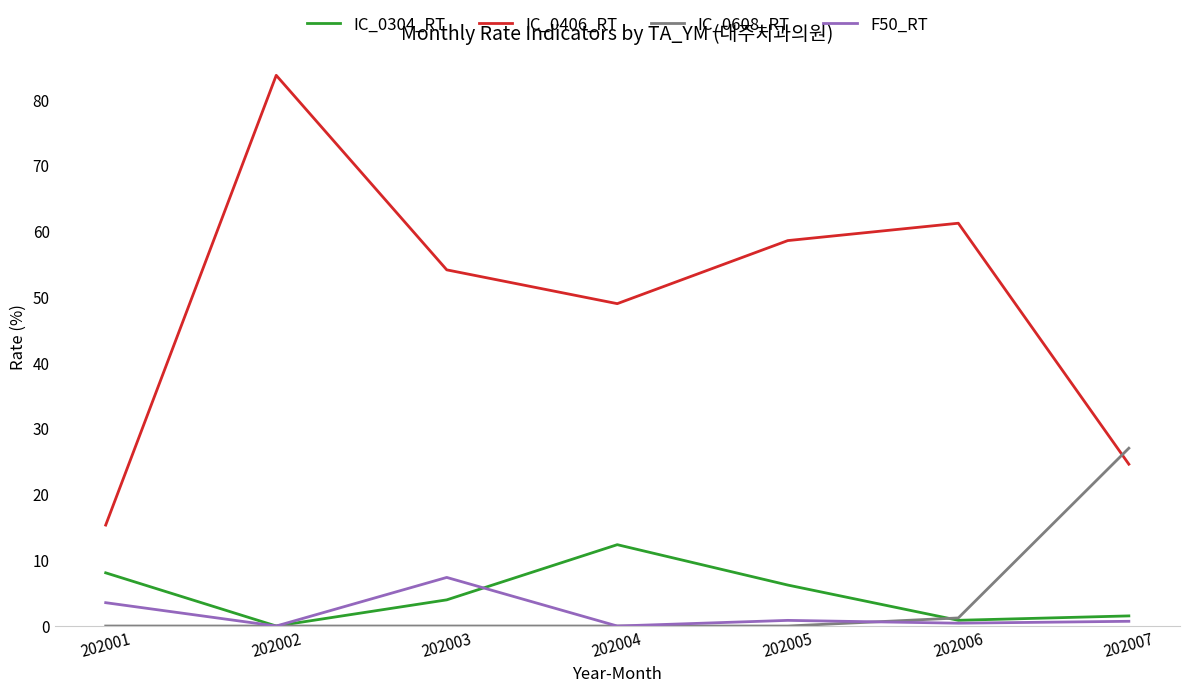

At how many categories does at least one series exceed 0?

7